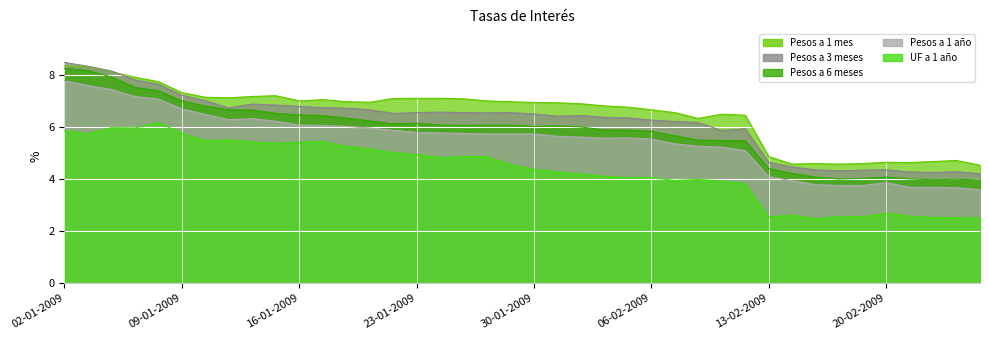

What is the difference between the maximum and minimum values in the Pesos a 3 meses series?

4.3